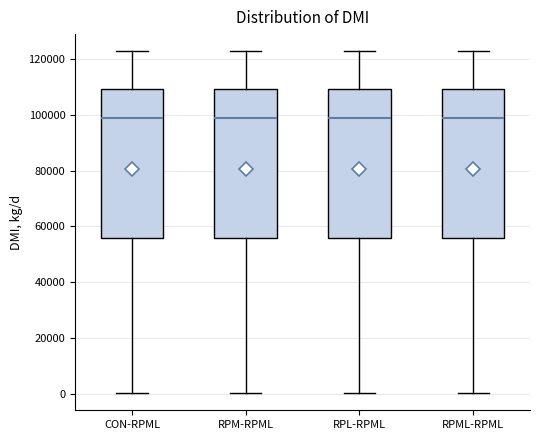

Reading left to right, read every box against the y-axis: the position of its median line, the range the box covers, and the ends of its whiskers. The values are not printed on the chart, so give them approximately, as read against the axis.

CON-RPML: median 98000, box 56000 to 110000, whiskers 0 to 122000
RPM-RPML: median 98000, box 56000 to 110000, whiskers 0 to 122000
RPL-RPML: median 98000, box 56000 to 110000, whiskers 0 to 122000
RPML-RPML: median 98000, box 56000 to 110000, whiskers 0 to 122000